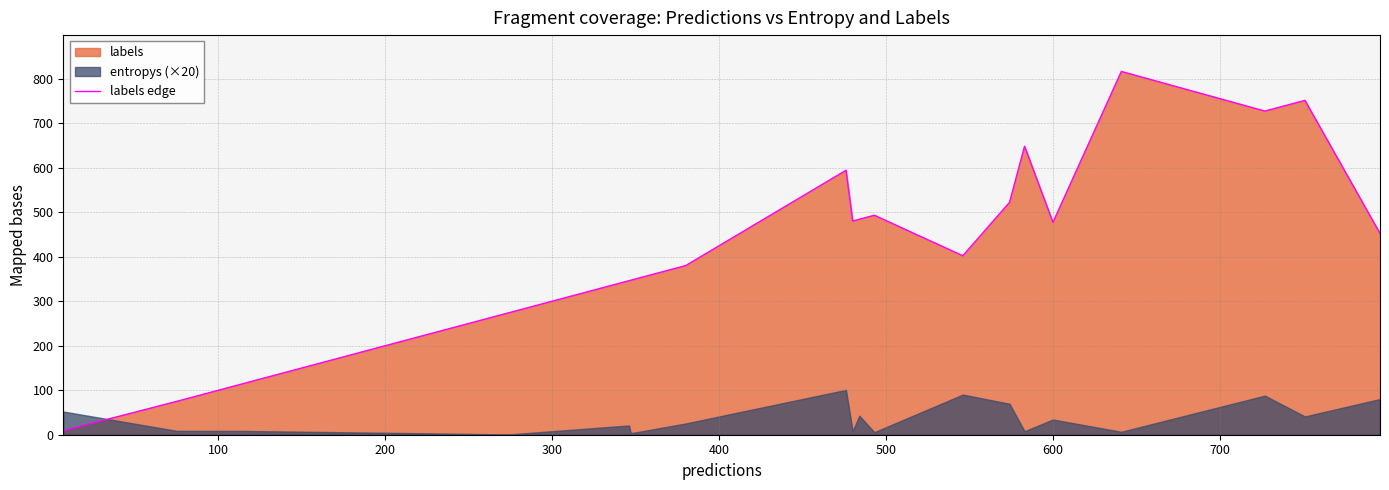

Does the chart display data point markers on the line(s)?

No